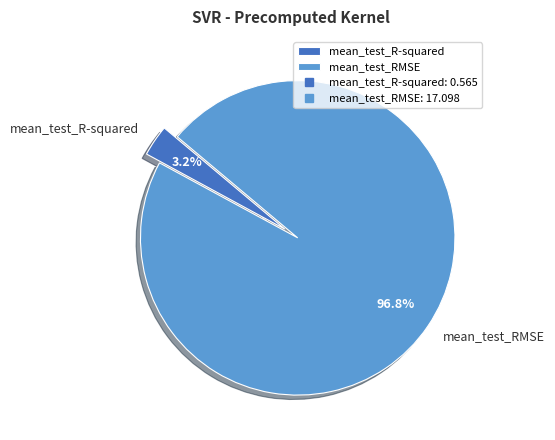

How much of the chart is everything except mean_test_R-squared?

96.8%